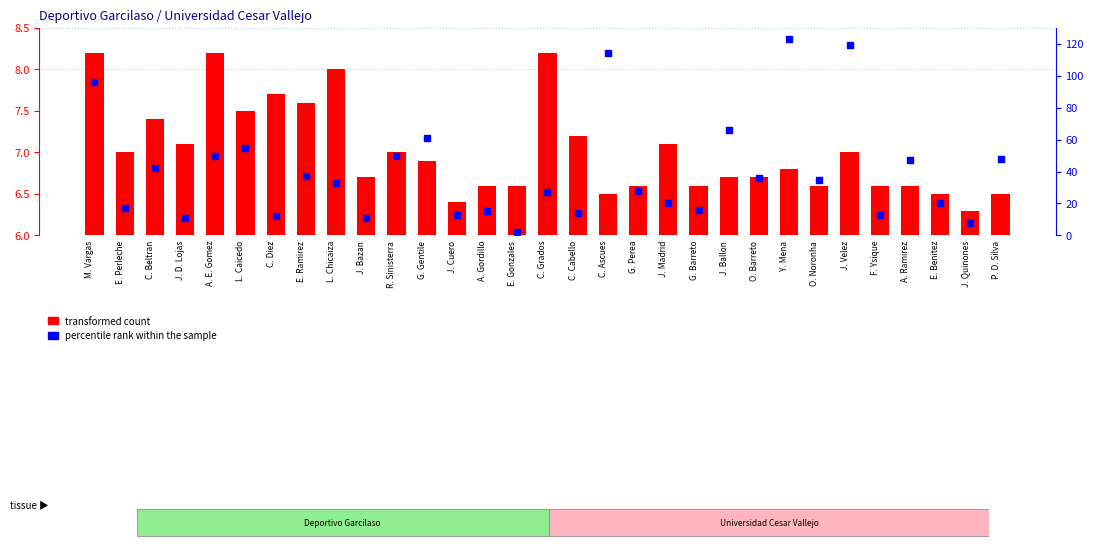

What are all the series names shown in the legend?

transformed count, percentile rank within the sample